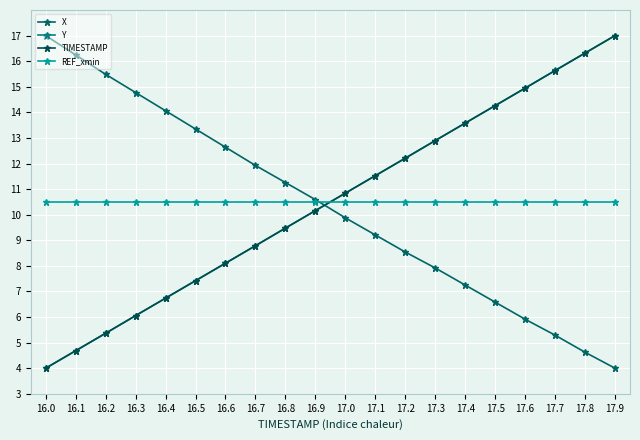

What is the difference between the TIMESTAMP values at 16.2 and 17.6?

9.6